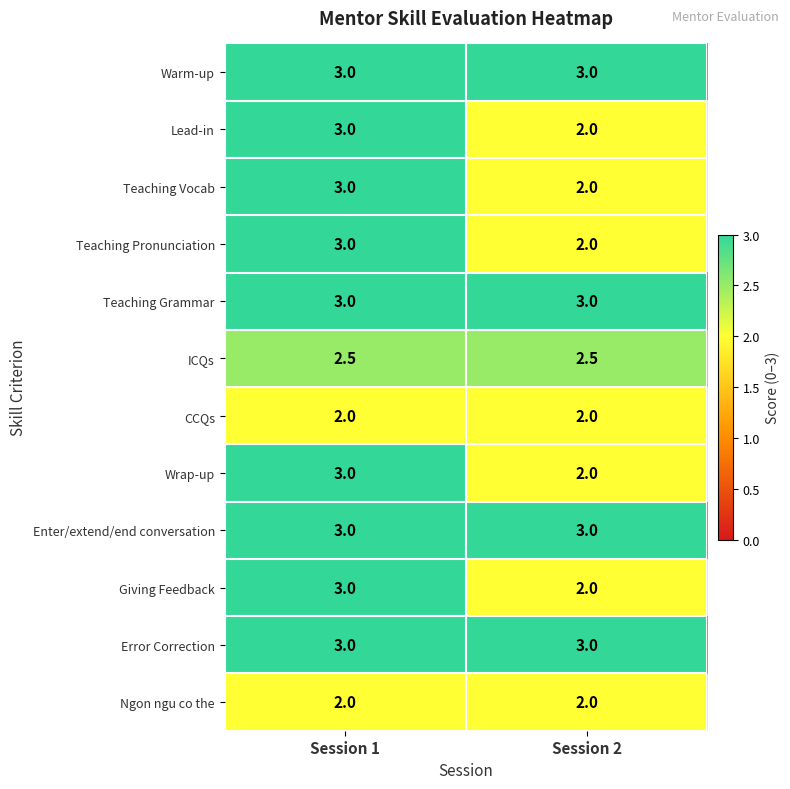

Reading right to left, list all the values displayed in this chart.

Warm-up: Session 2=3.0	Session 1=3.0
Lead-in: Session 2=2.0	Session 1=3.0
Teaching Vocab: Session 2=2.0	Session 1=3.0
Teaching Pronunciation: Session 2=2.0	Session 1=3.0
Teaching Grammar: Session 2=3.0	Session 1=3.0
ICQs: Session 2=2.5	Session 1=2.5
CCQs: Session 2=2.0	Session 1=2.0
Wrap-up: Session 2=2.0	Session 1=3.0
Enter/extend/end conversation: Session 2=3.0	Session 1=3.0
Giving Feedback: Session 2=2.0	Session 1=3.0
Error Correction: Session 2=3.0	Session 1=3.0
Ngon ngu co the: Session 2=2.0	Session 1=2.0